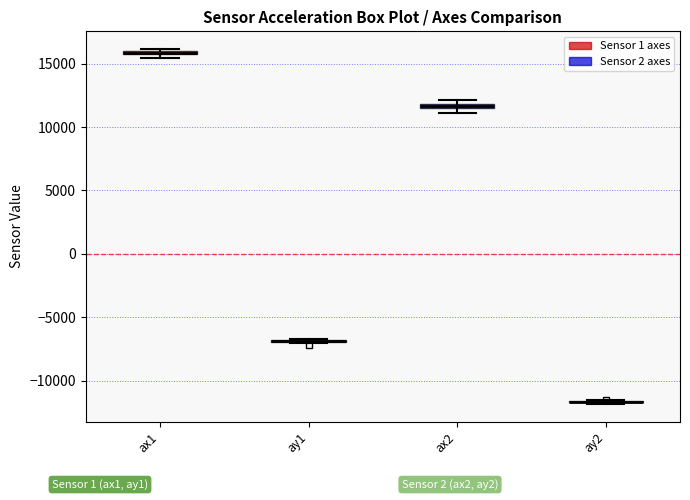

Where is the lower edge of the box for ax2 on the y-axis? The values are not printed on the chart, so give them approximately, as read against the axis.

11500